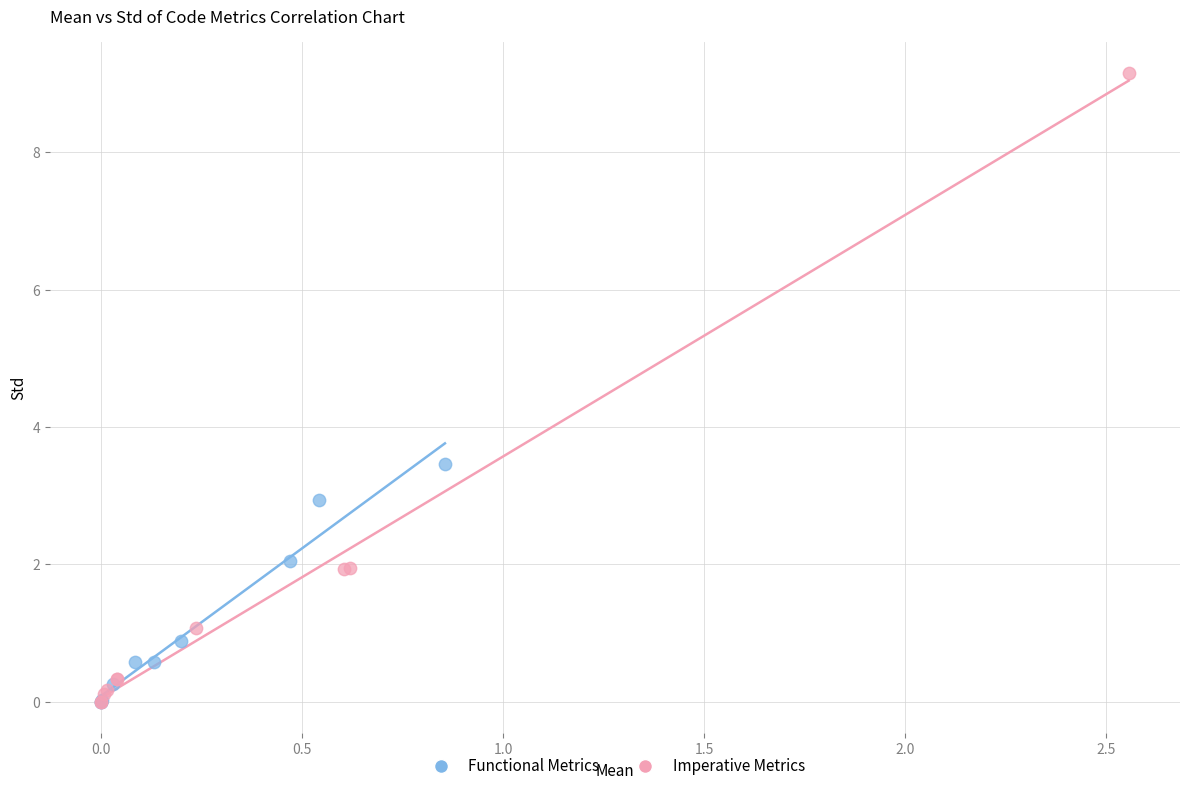

Which series has the largest Y range (max minus min)?

Imperative Metrics